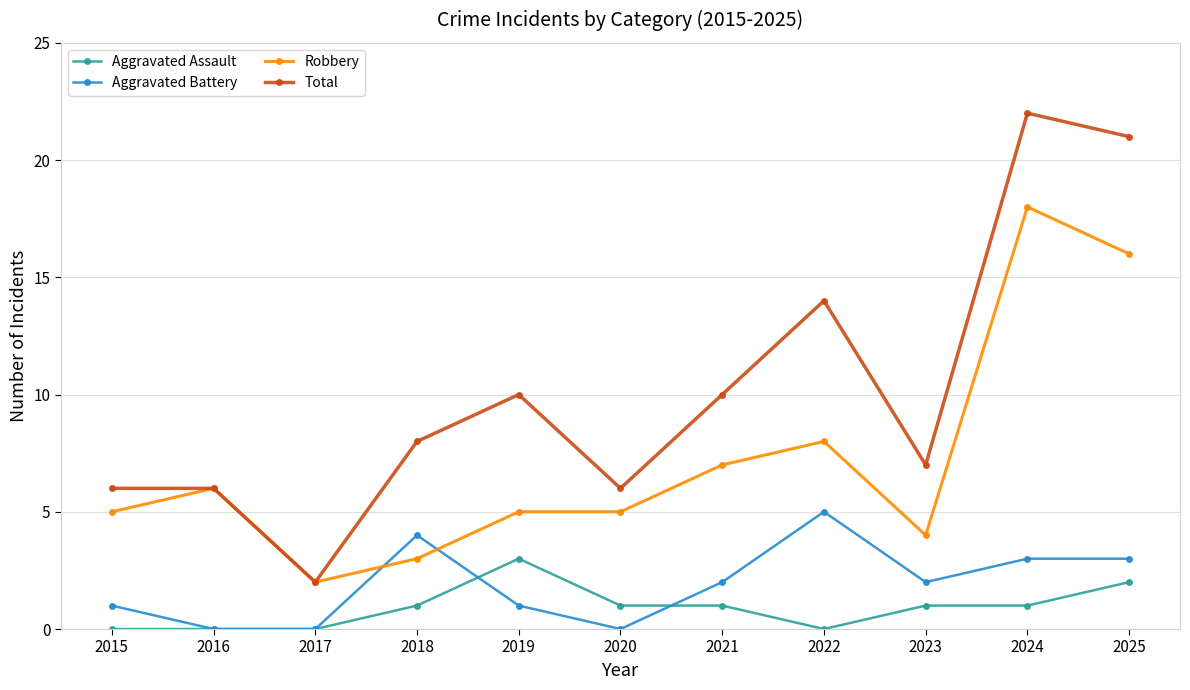

Reading left to right, list all the values displayed in this chart.

Aggravated Assault: 0	0	0	1	3	1	1	0	1	1	2
Aggravated Battery: 1	0	0	4	1	0	2	5	2	3	3
Robbery: 5	6	2	3	5	5	7	8	4	18	16
Total: 6	6	2	8	10	6	10	14	7	22	21